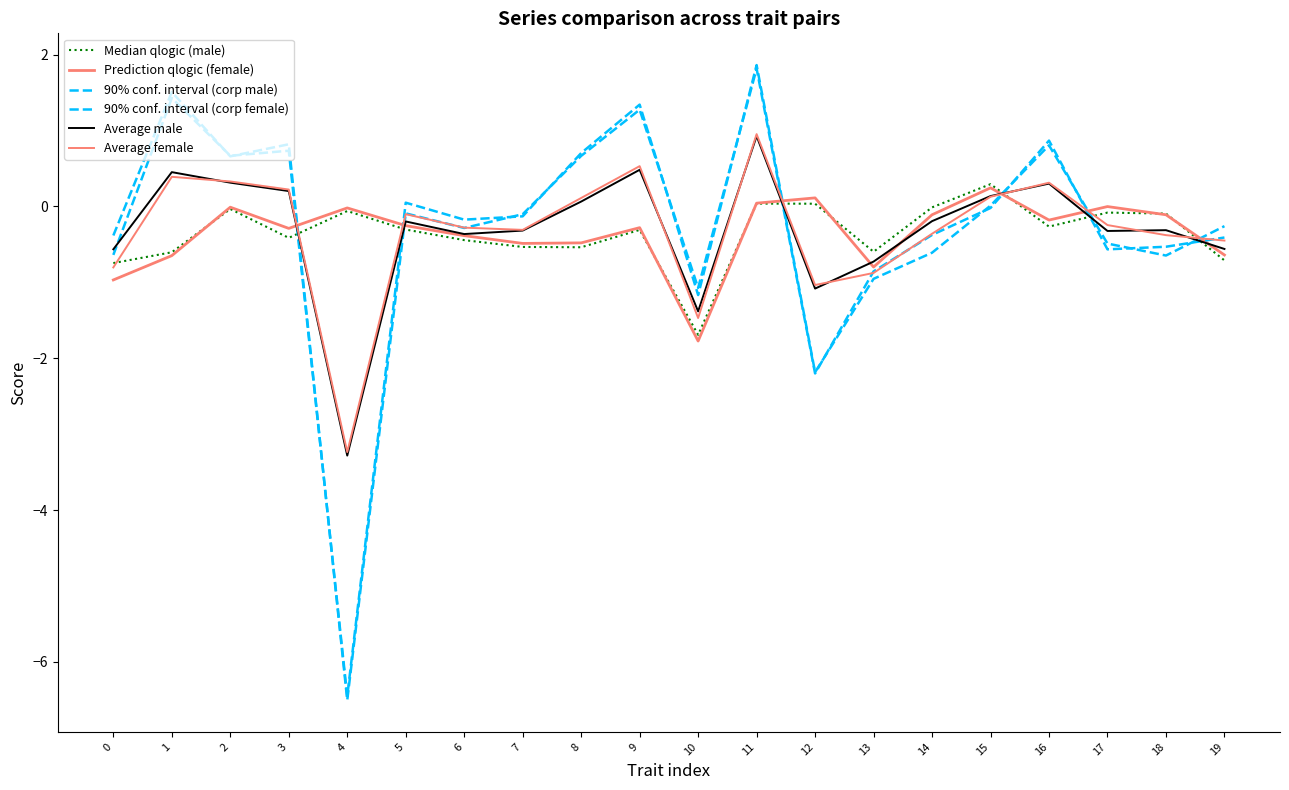

Does the chart have visible grid lines?

No